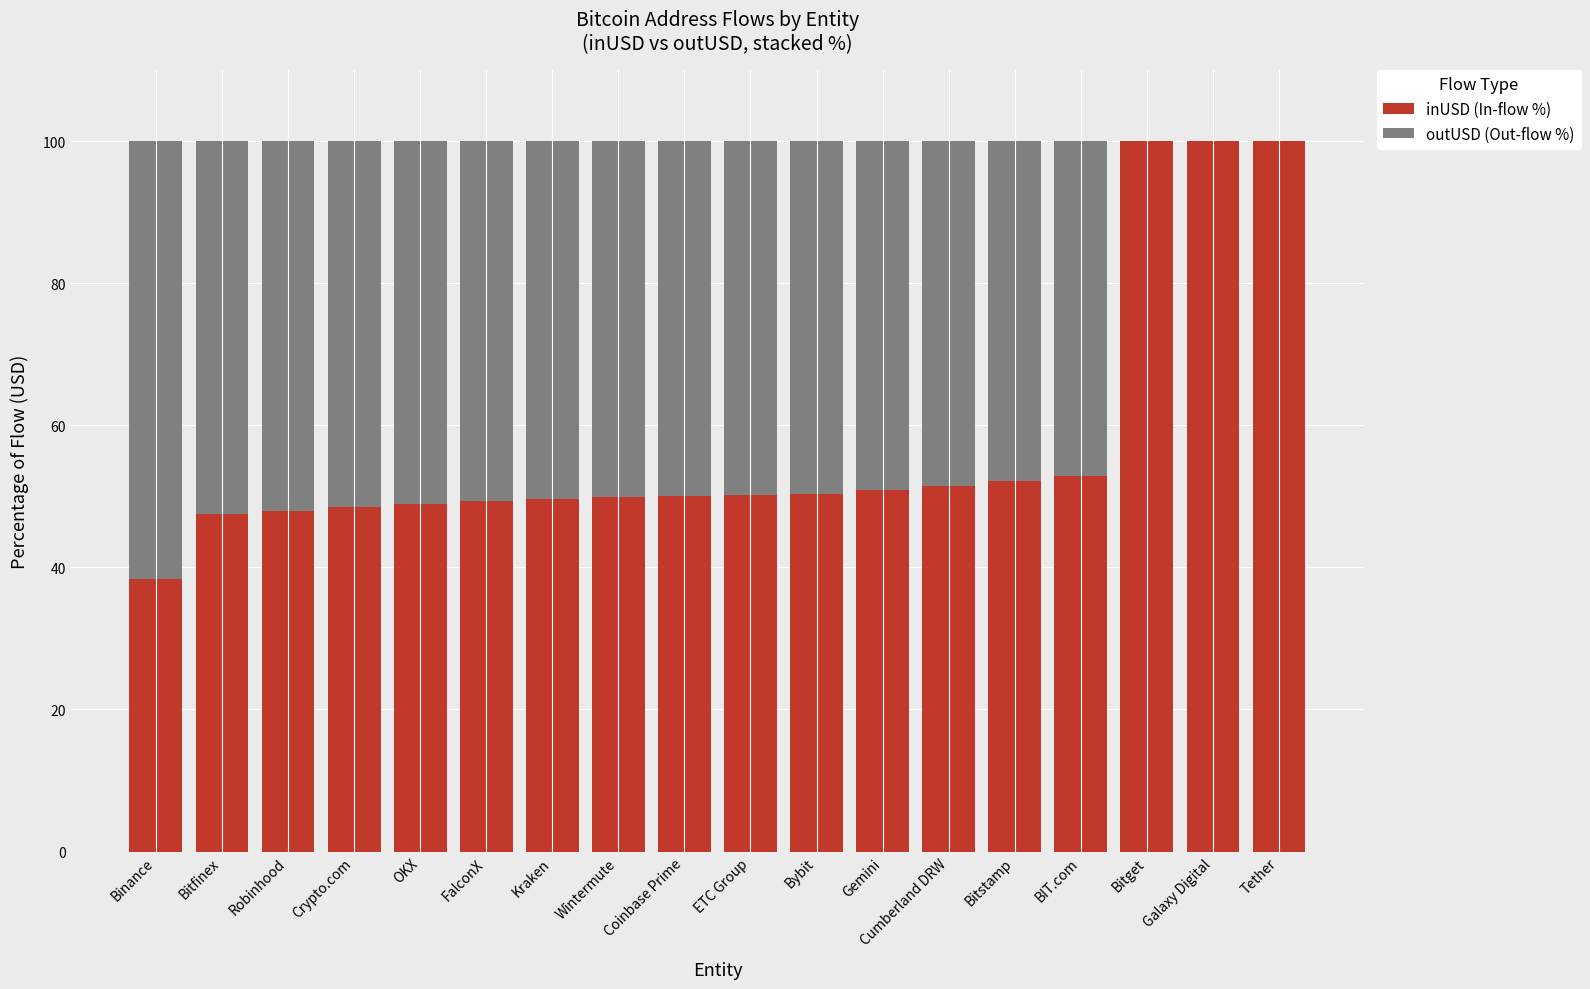

What is the approximate value of inUSD (In-flow %) at Bitfinex?

47.5